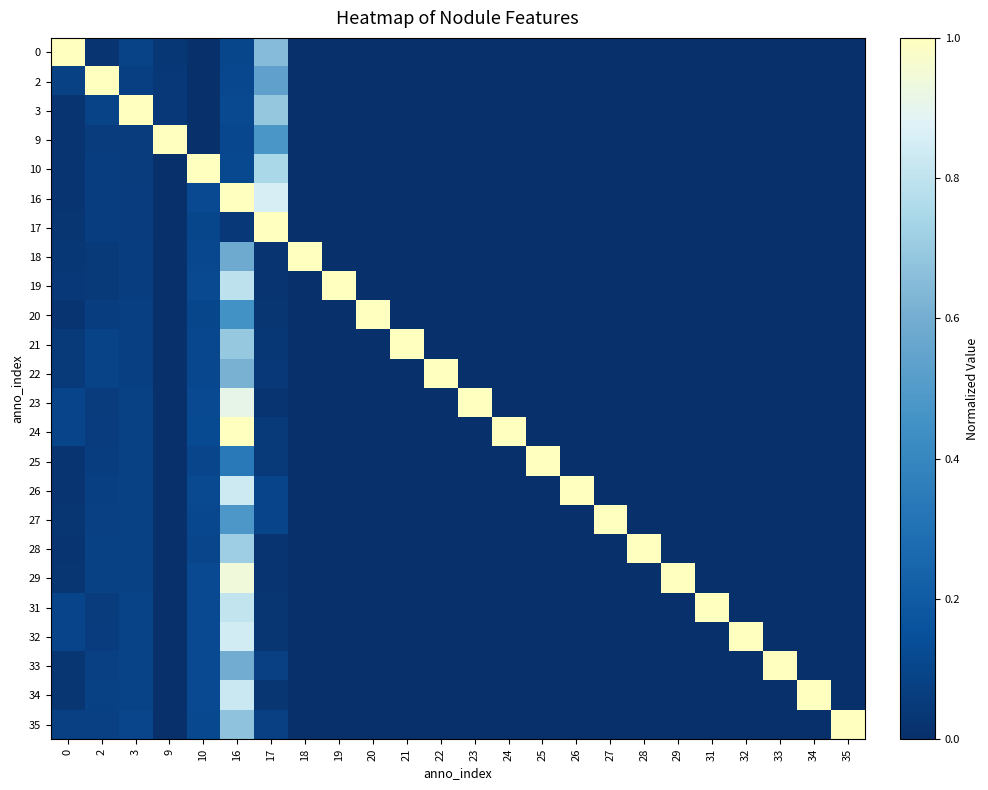

Count the number of data series in this chart.

24